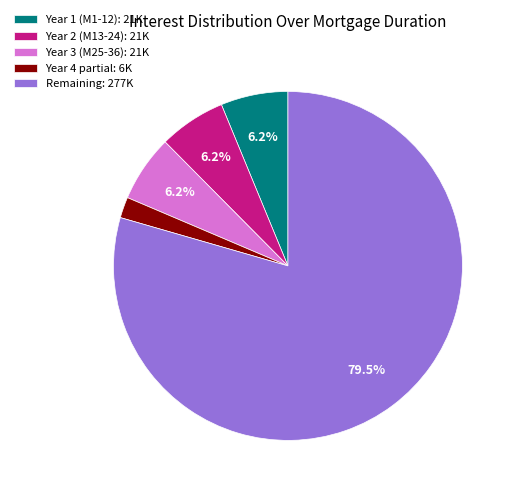

To the nearest percent, what is the difference between the largest and smallest slice percentages?

78%